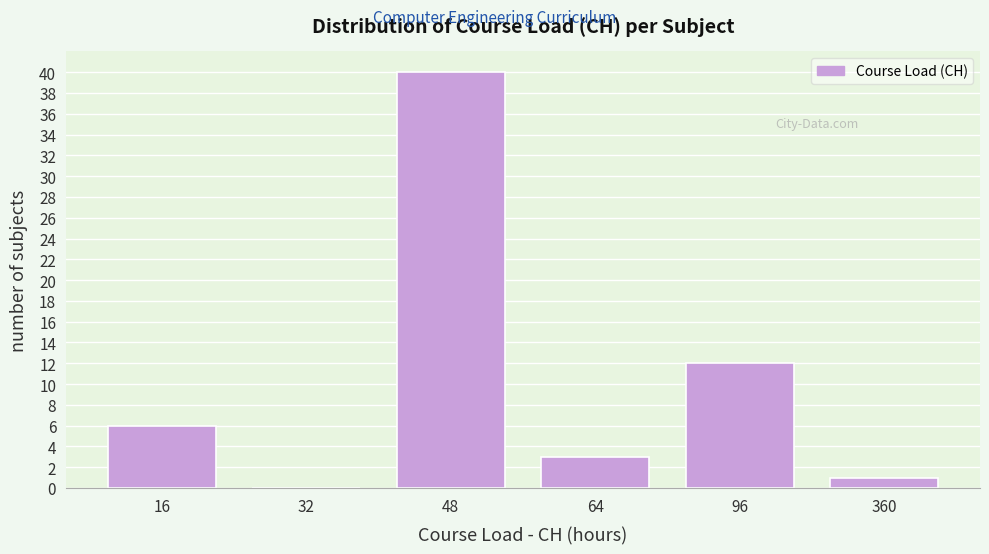

Reading left to right, transcribe all the data shown in this chart.

16=6	32=0	48=40	64=3	96=12	360=1